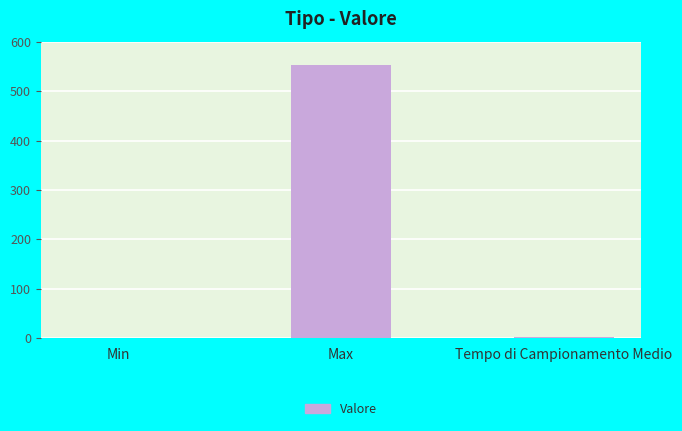

What is the average value?

185.0